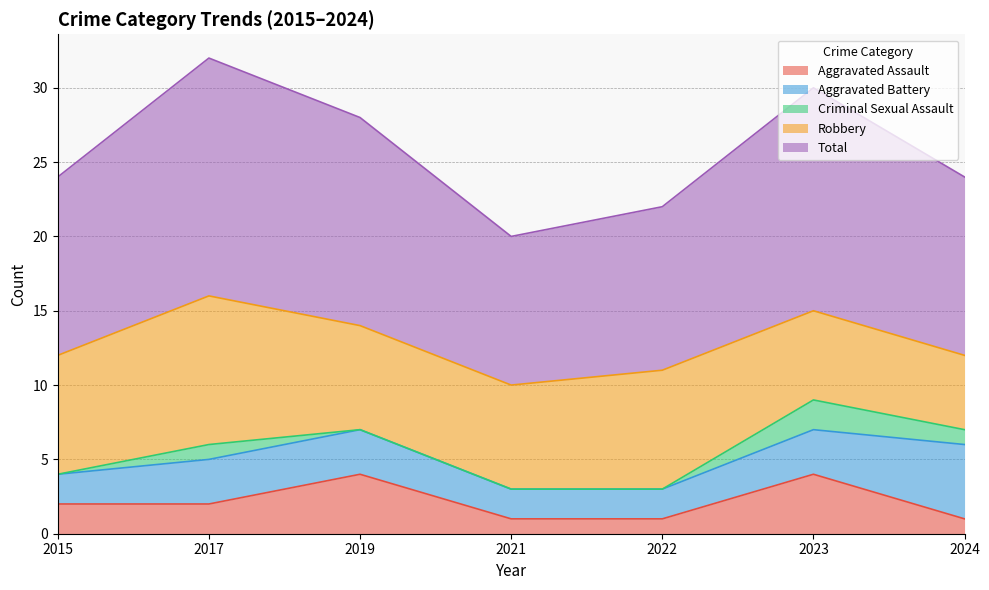

Is the value of Total at 2019 greater than the value of Criminal Sexual Assault at 2024?

Yes